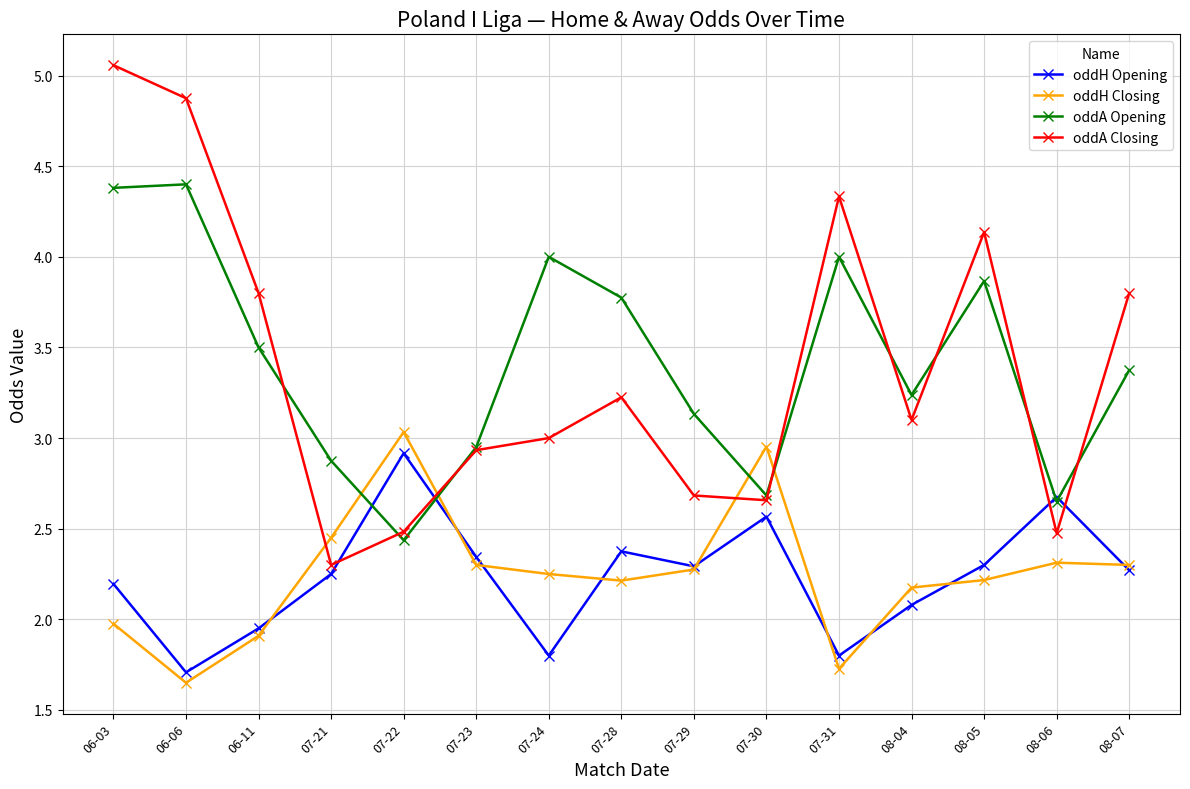

At how many categories does at least one series exceed 3?

11